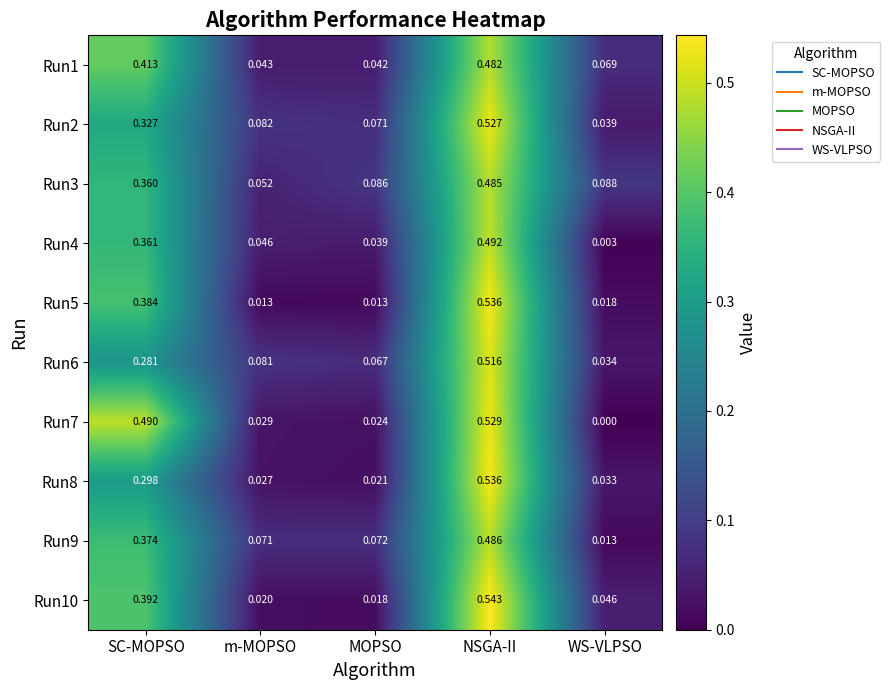

At which category is the sum across all series the highest?

NSGA-II